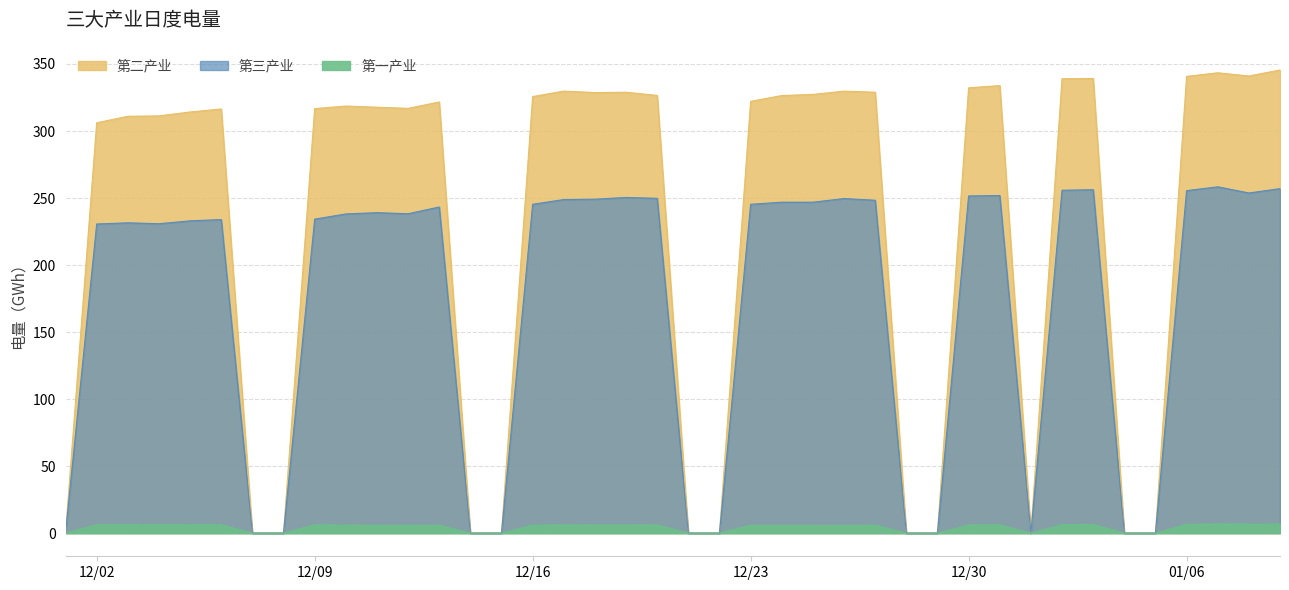

What is the label of the 11th point from the right?

12/30